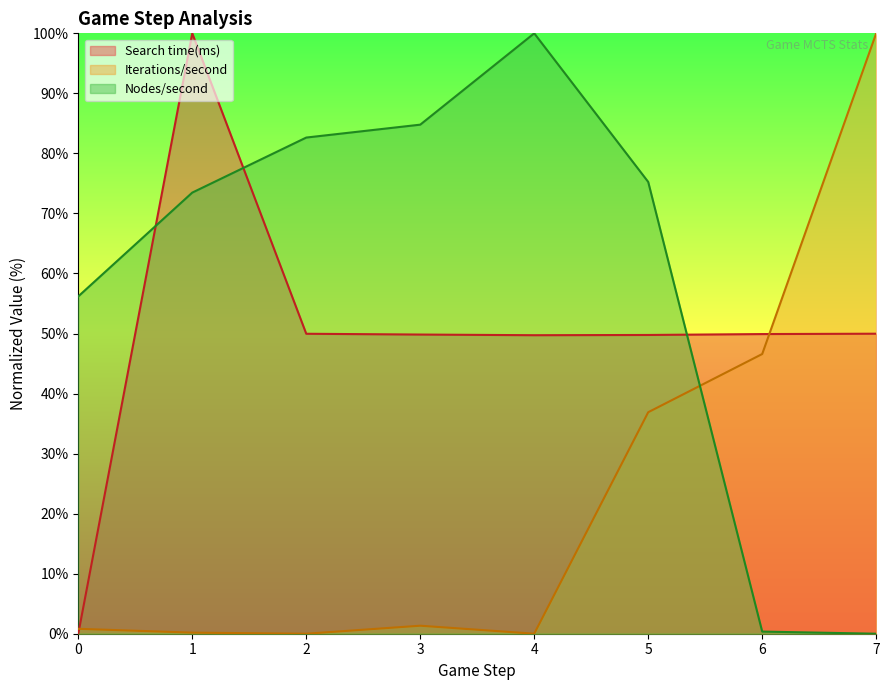

What is the difference between the maximum and minimum values in the Search time(ms) series?

100.0